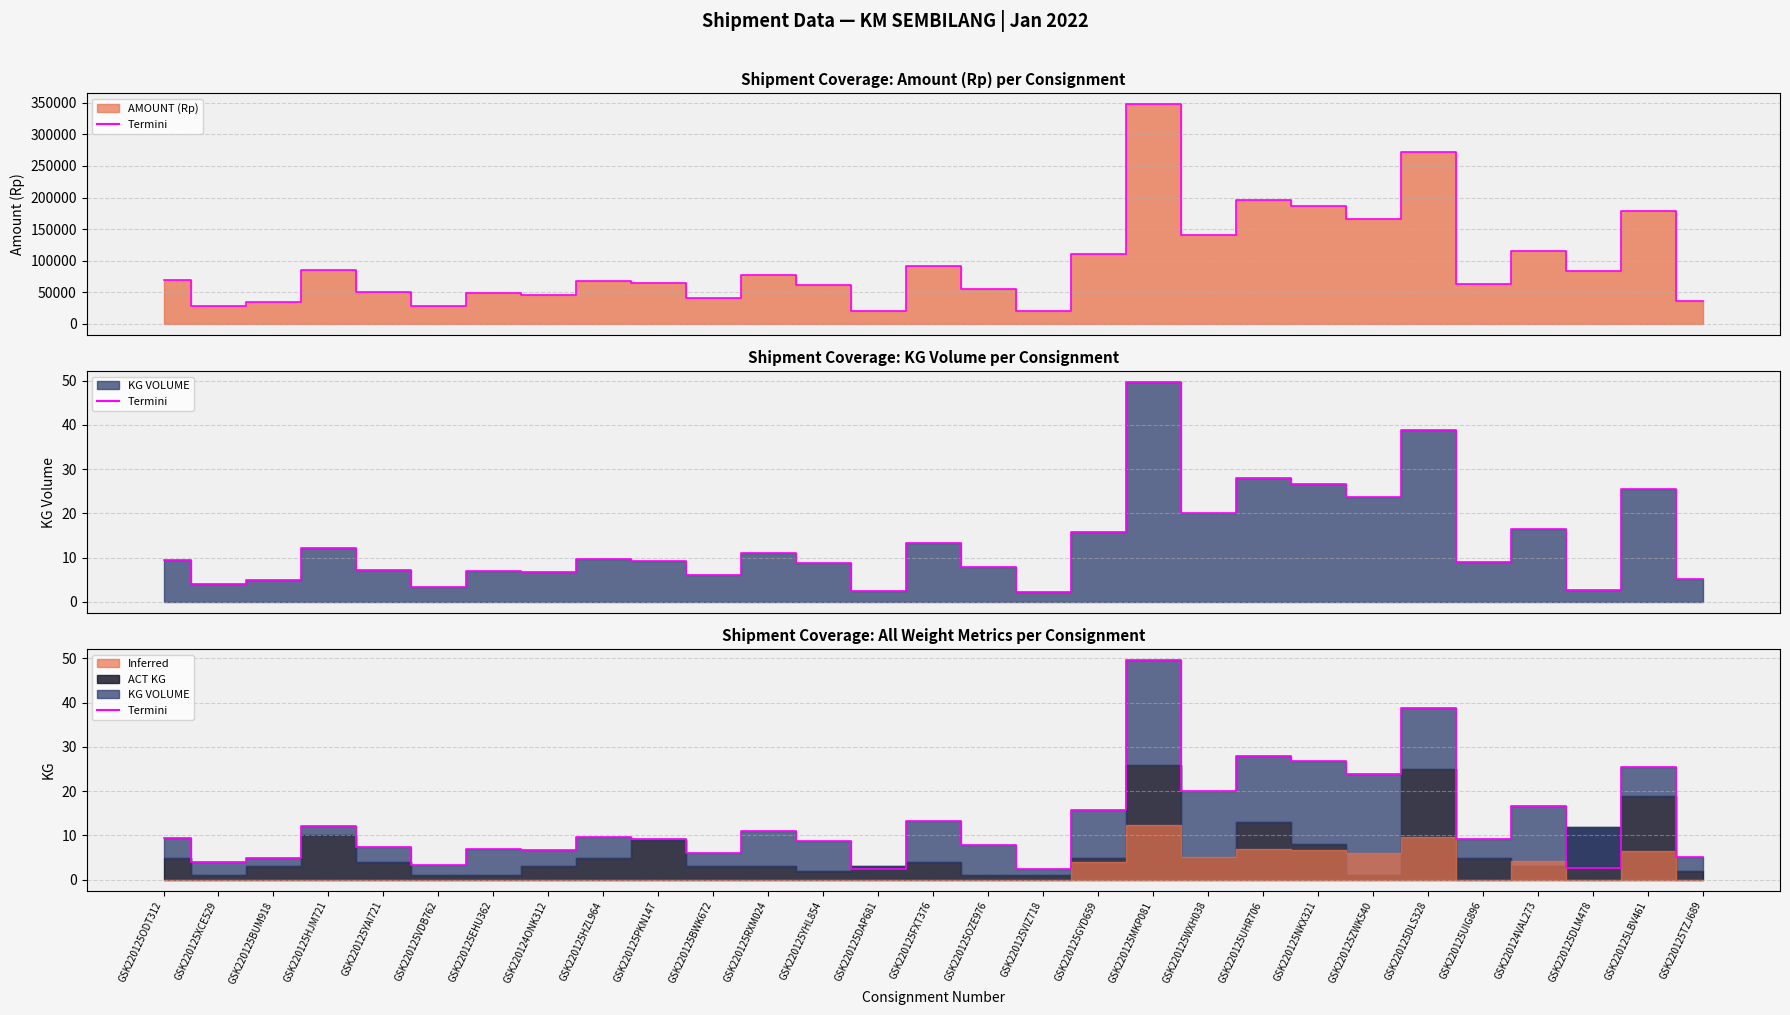

How many data points does each series have?

29